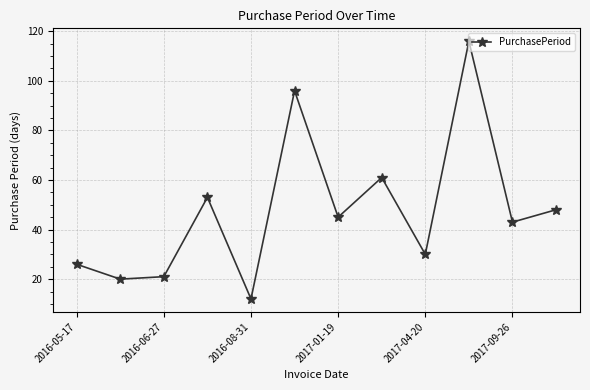

What is the maximum value shown in the chart?

116